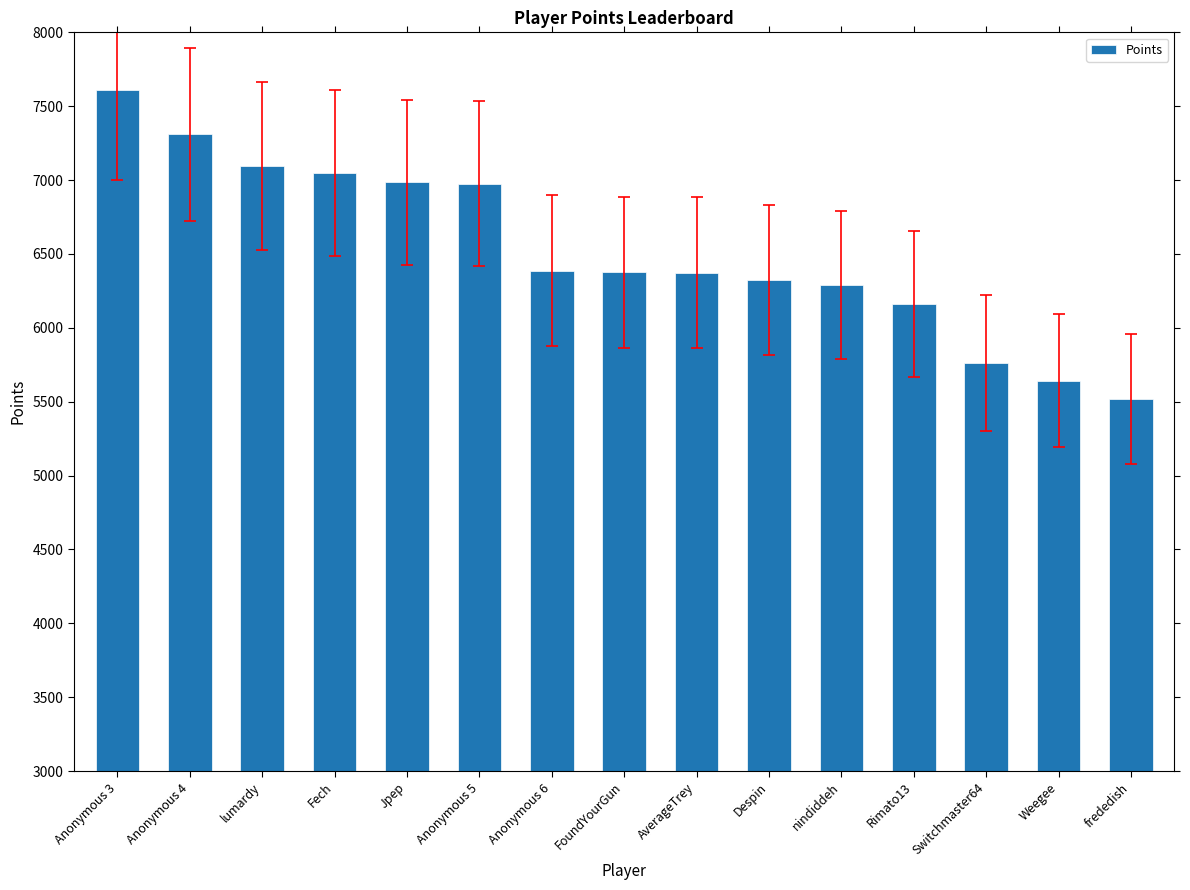

What is the sum of the values at Despin and Anonymous 5?

13298